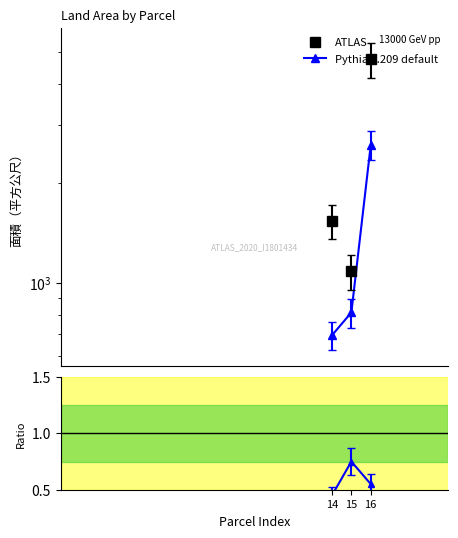

Rank the series by their maximum value, from highest to lowest.

ATLAS, Pythia 8.209 default